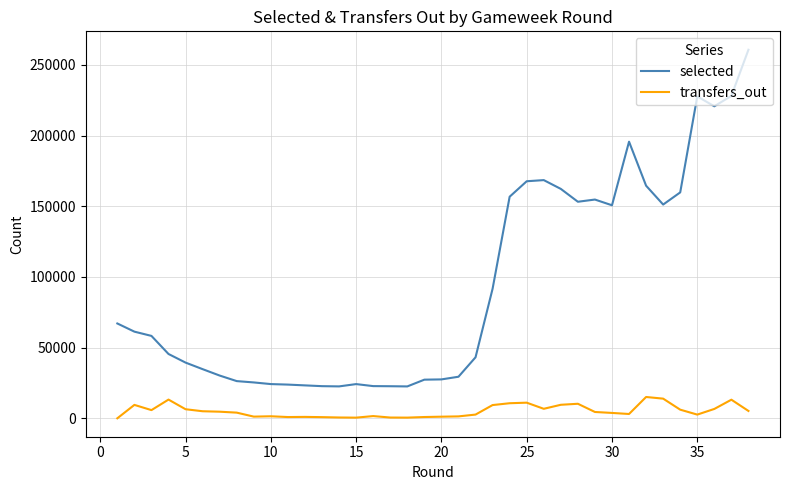

True or false: transfers_out and selected intersect in this chart.

False